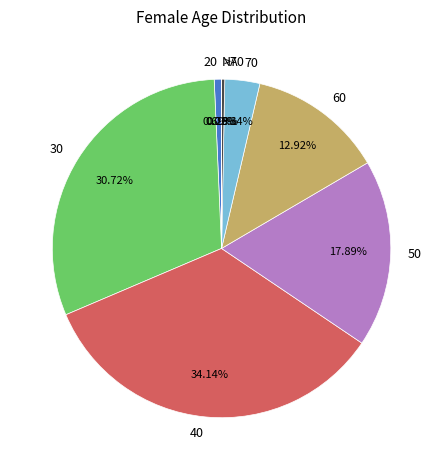

Does 70 account for over 50% of the chart?

No